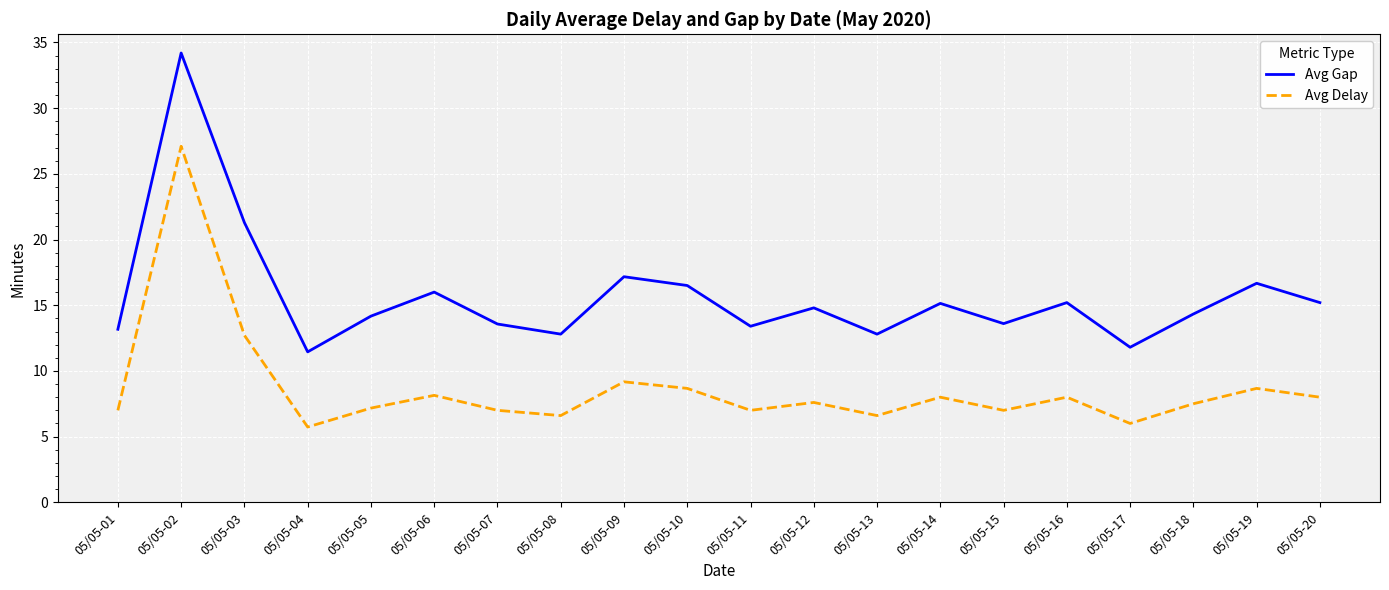

What are all the series names shown in the legend?

Avg Gap, Avg Delay